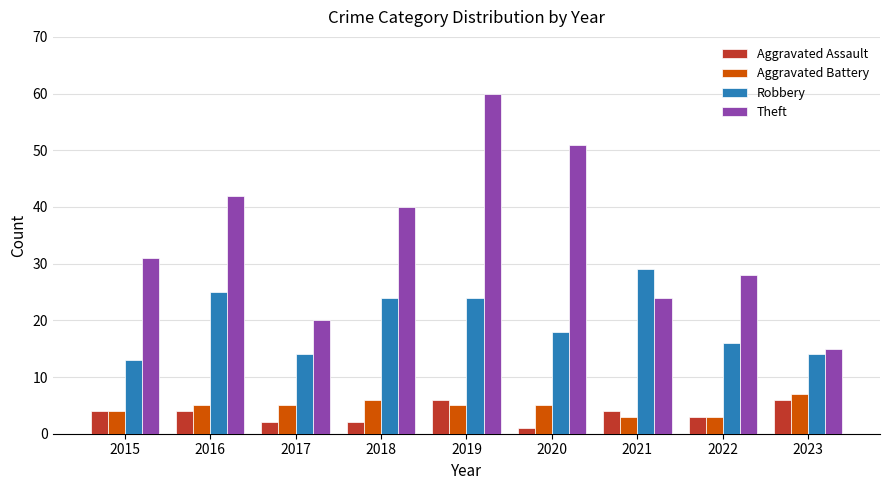

Is the value of Aggravated Assault at 2023 greater than the value of Robbery at 2016?

No